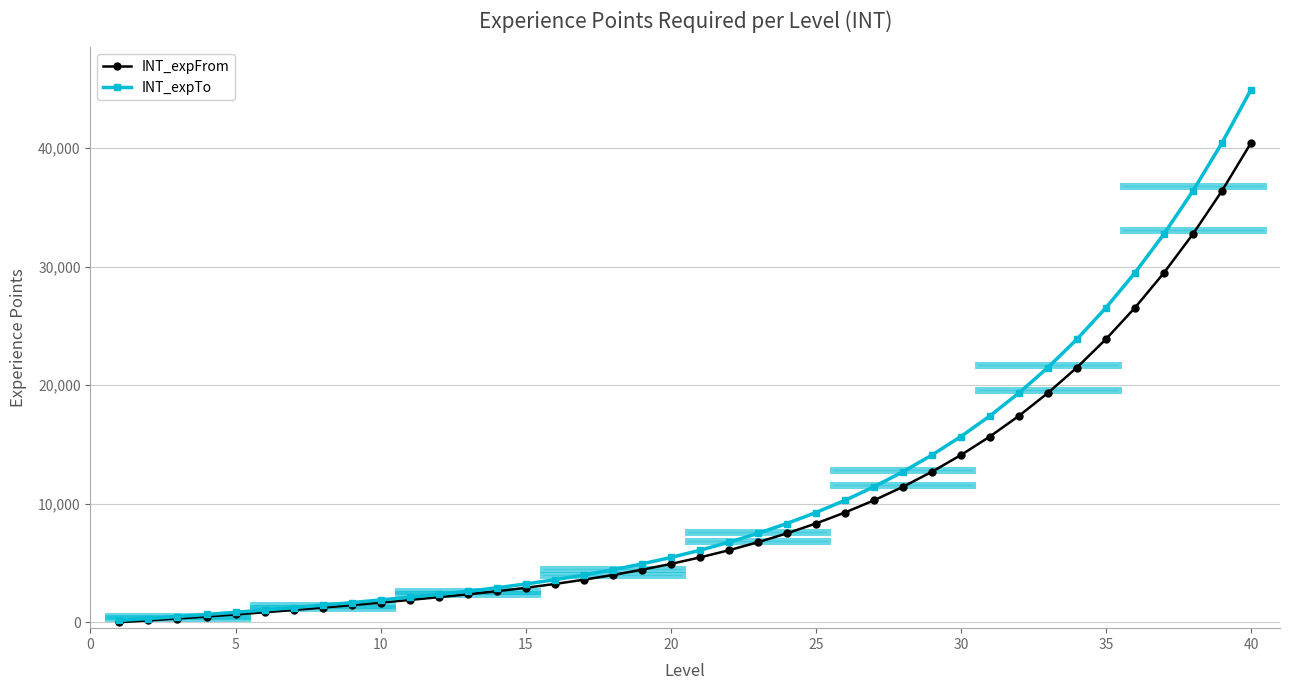

Which label corresponds to the largest value in the chart?

40